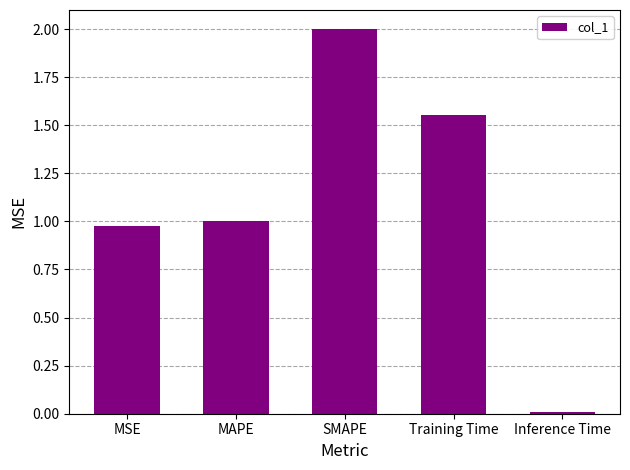

Which has a higher value, MAPE or Inference Time?

MAPE